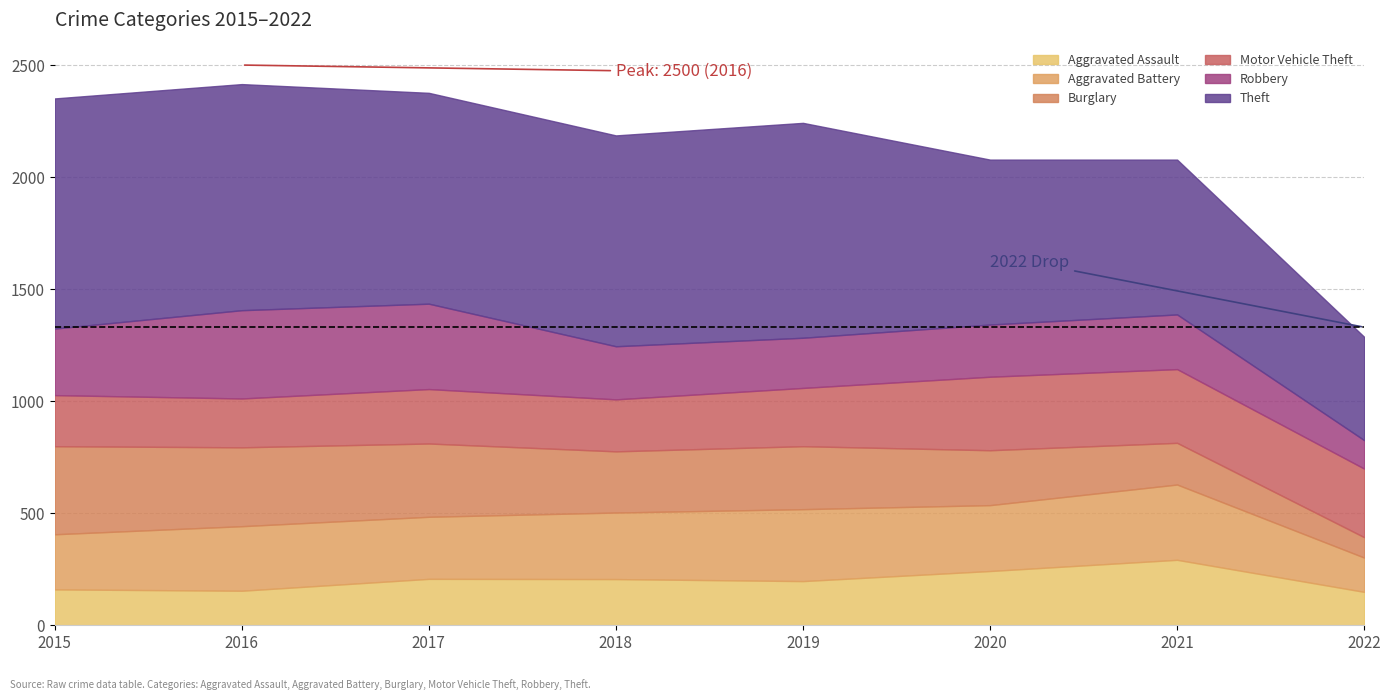

At which category is the sum across all series the highest?

2016